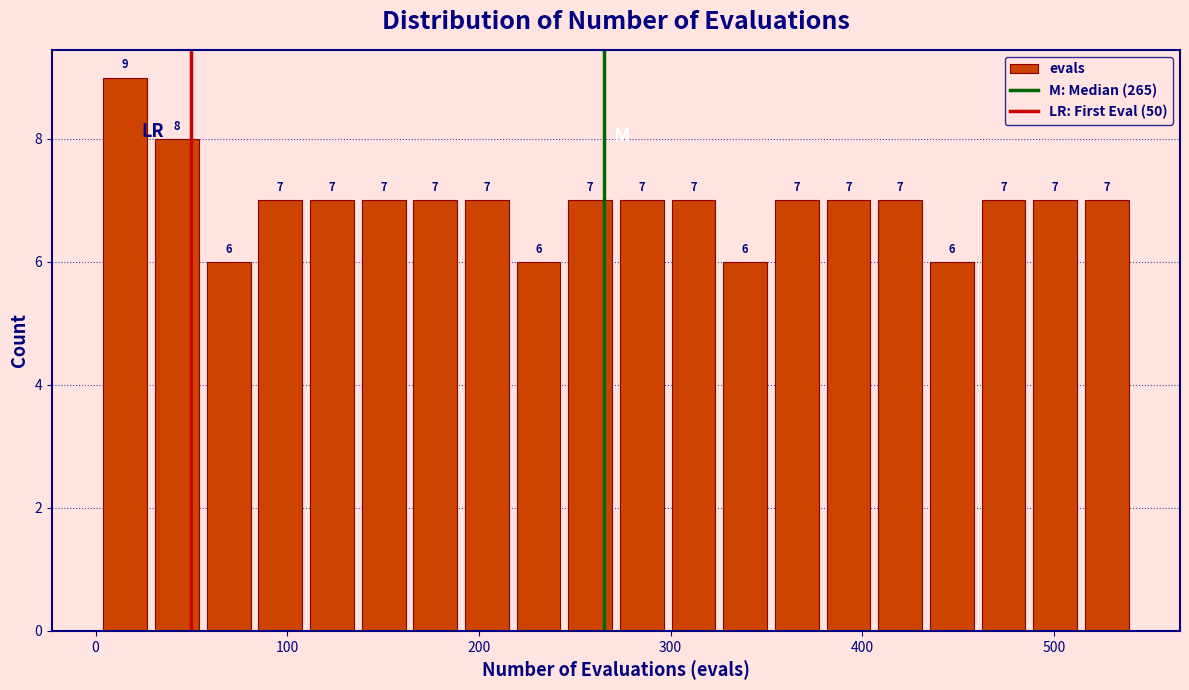

Read against the x-axis, roughly where is the centre of the tallest bar?

20